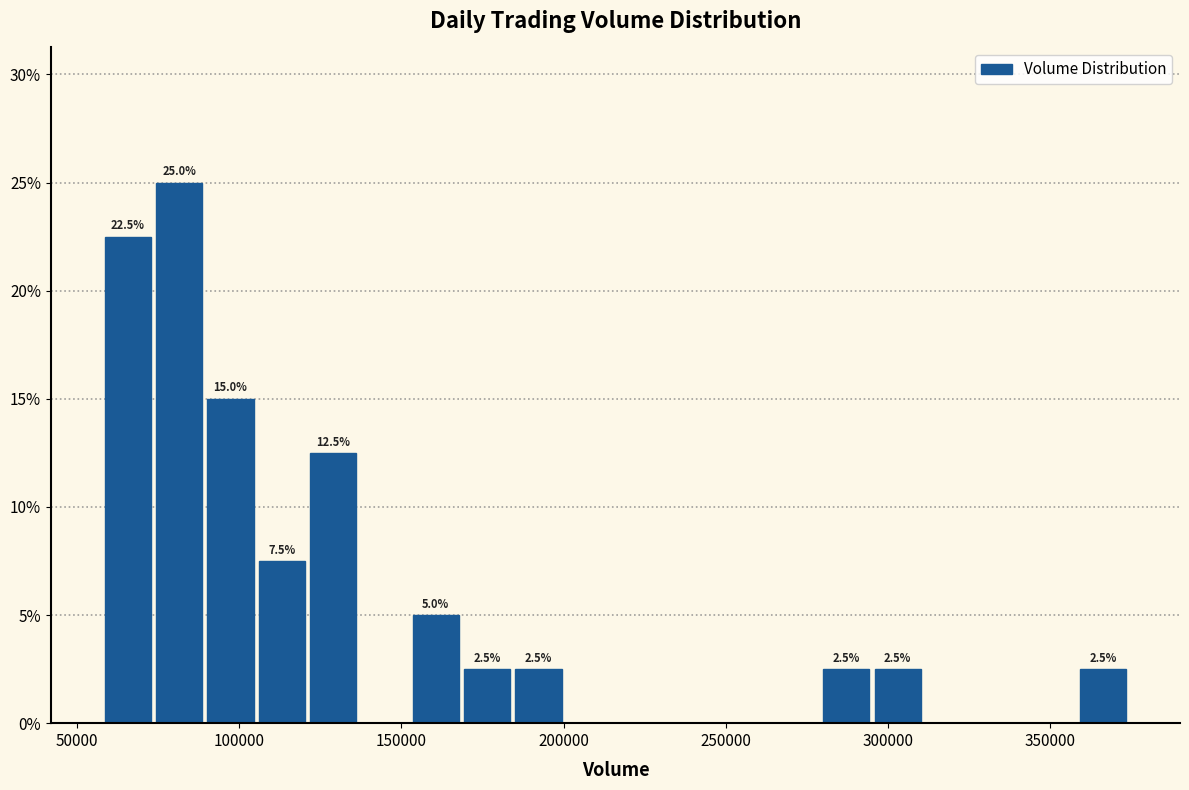

Around what value on the x-axis is the tallest bar? Give the approximate position of its centre, as read against the axis.

80000